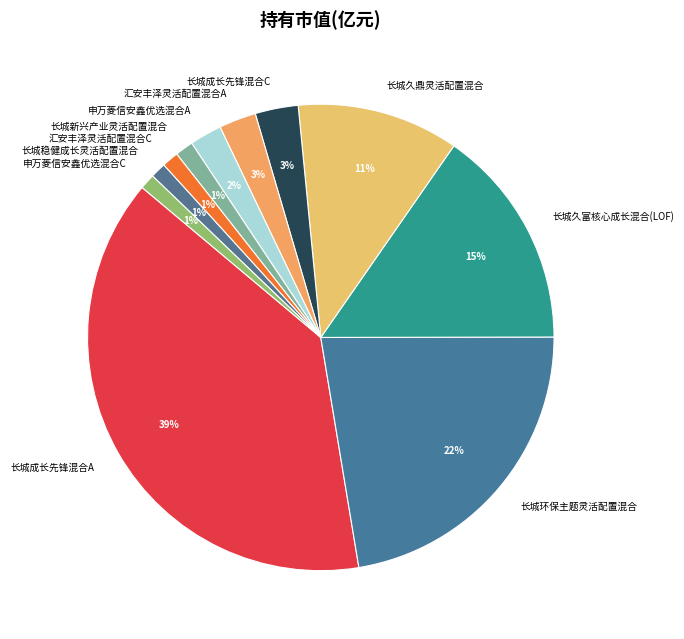

How many slices are in this pie chart?

11